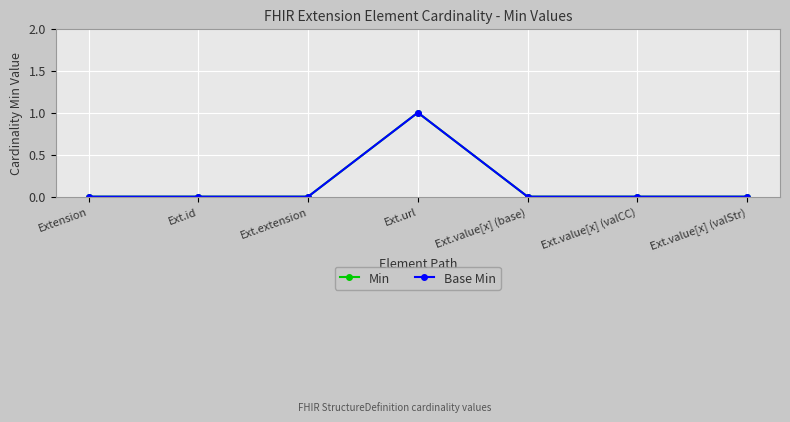

Is this an area chart (filled region under the line)?

No